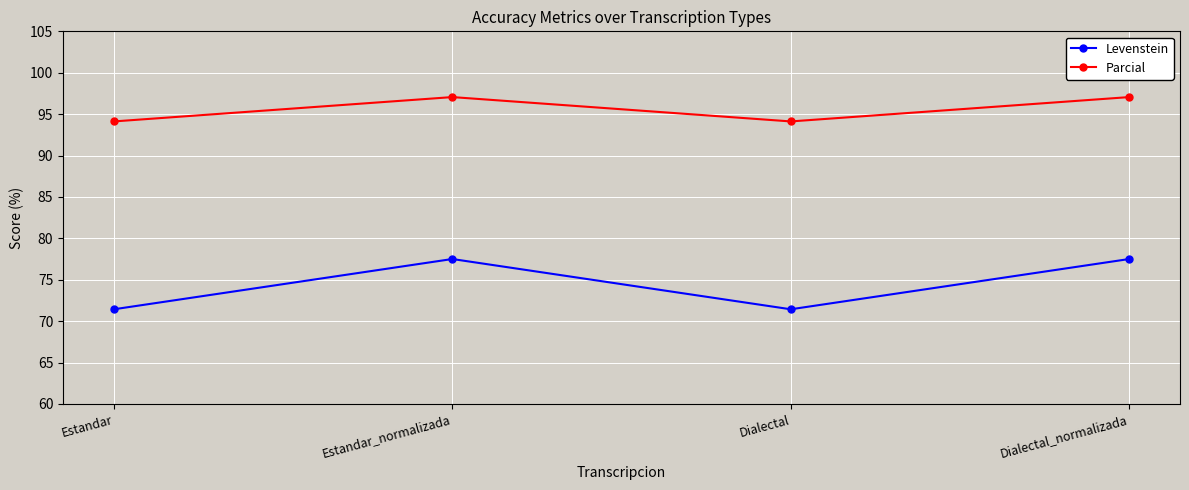

Reading left to right, list all the values displayed in this chart.

Levenstein: Estandar=71.4	Estandar_normalizada=77.5	Dialectal=71.4	Dialectal_normalizada=77.5
Parcial: Estandar=94.1	Estandar_normalizada=97.1	Dialectal=94.1	Dialectal_normalizada=97.1